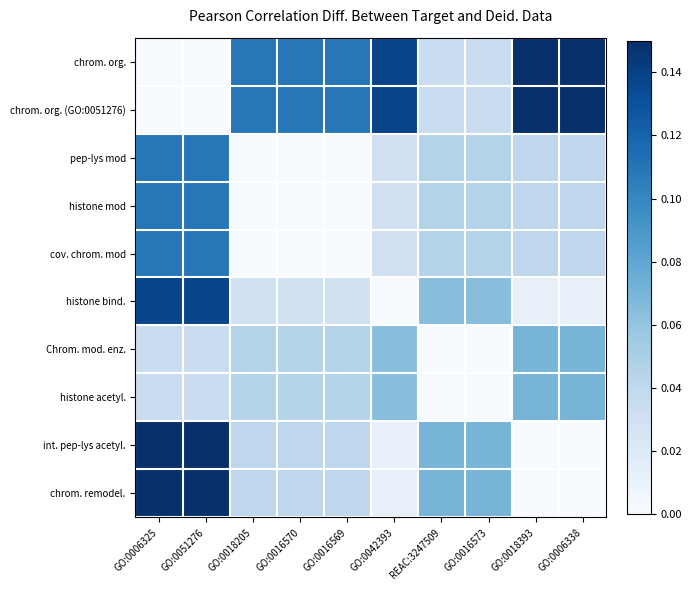

At which category does the chart reach its minimum across all series?

GO:0006325